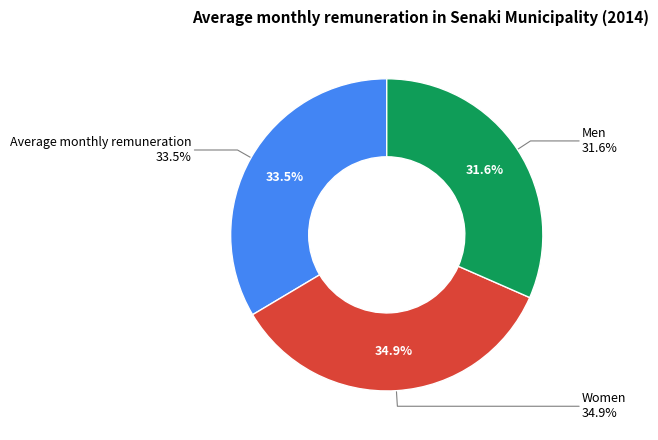

How many segments does this pie chart have?

3